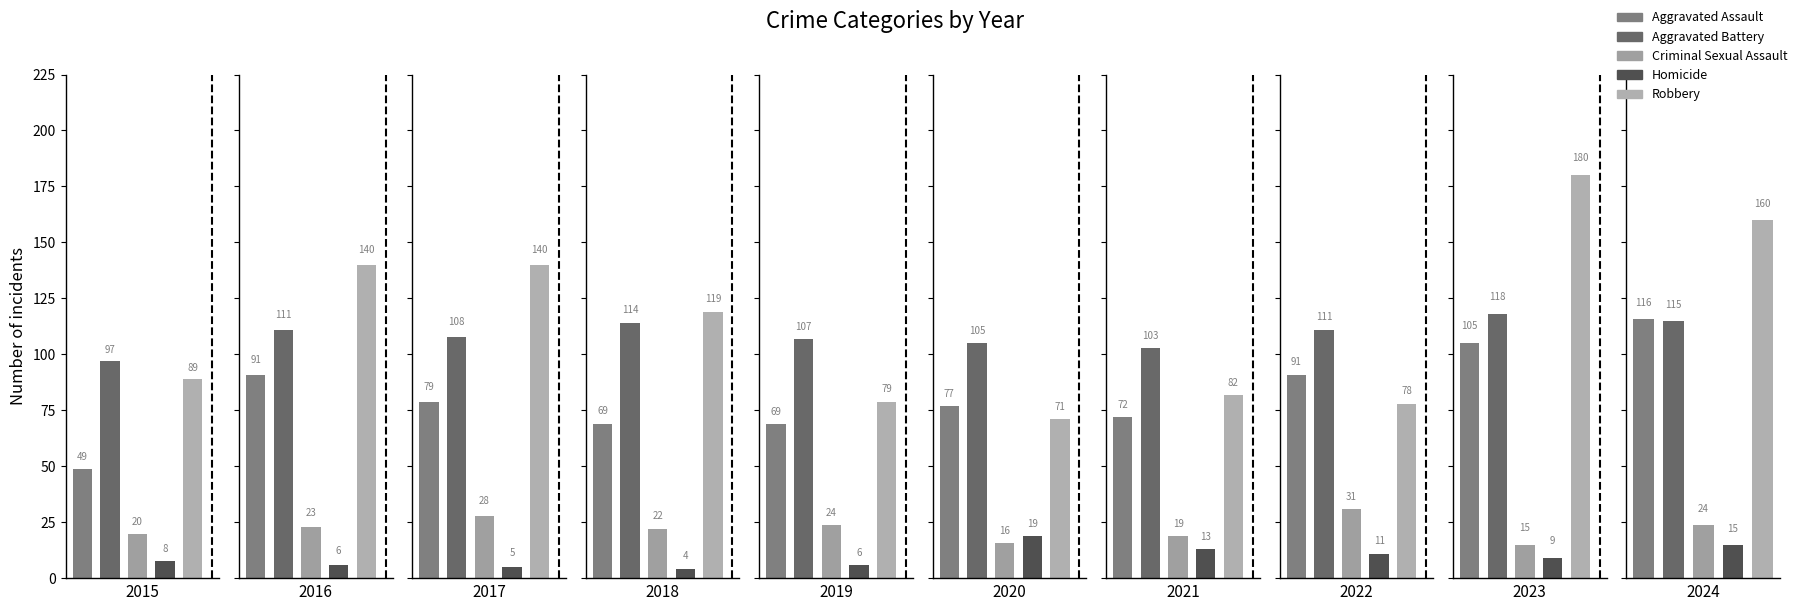

Which has a higher value, 2023 or 2019?

2023